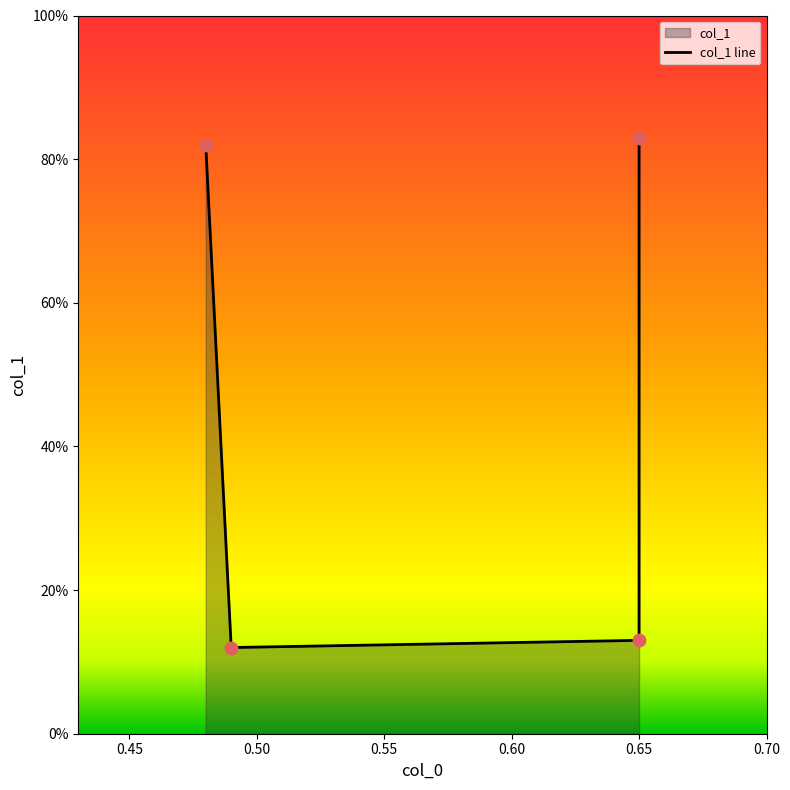

Which has a higher value, 0.55 or 0.45?

0.55